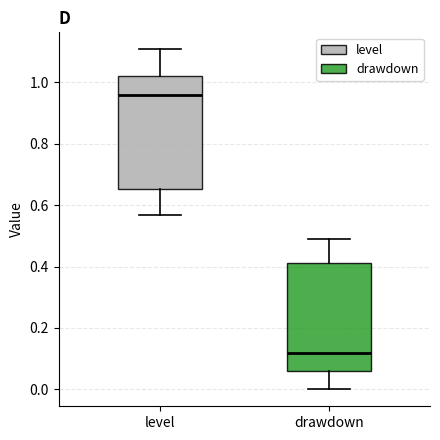

Which box's median line is the highest?

level